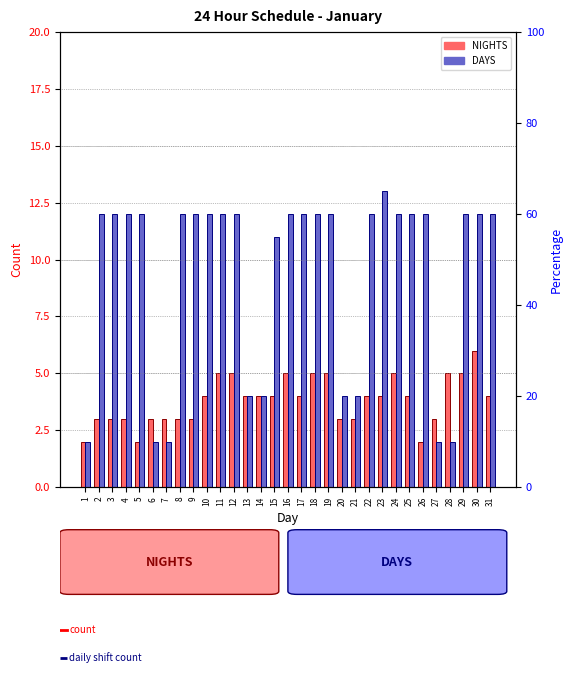

What is the smallest value displayed?

2